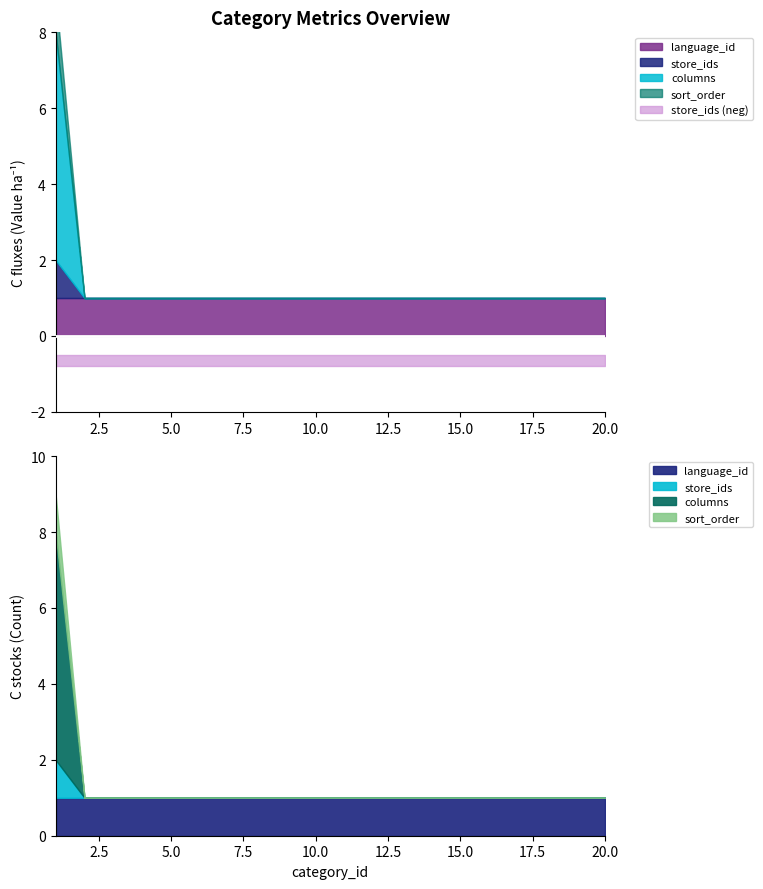

Which series has the widest spread of values?

columns